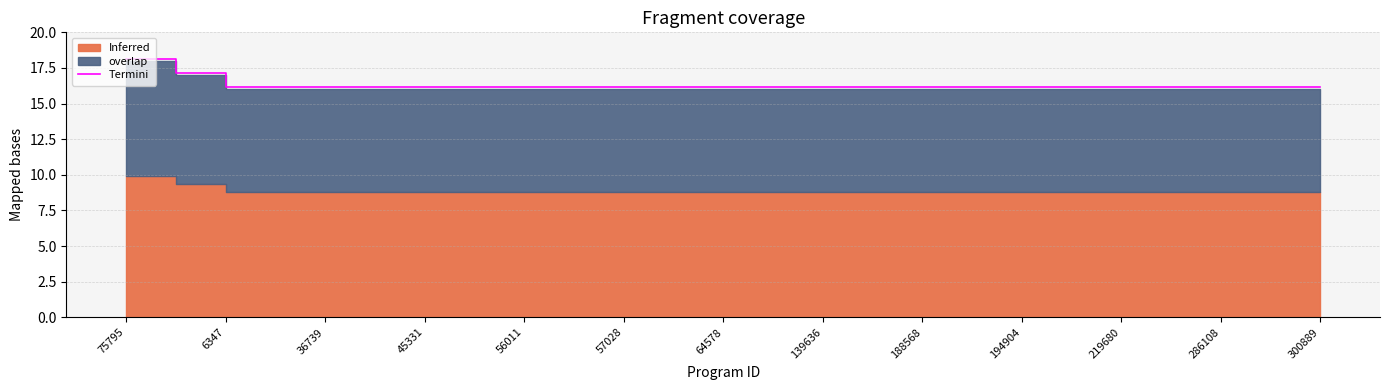

The Termini series shows 4.7 at 286108. True or false?

False